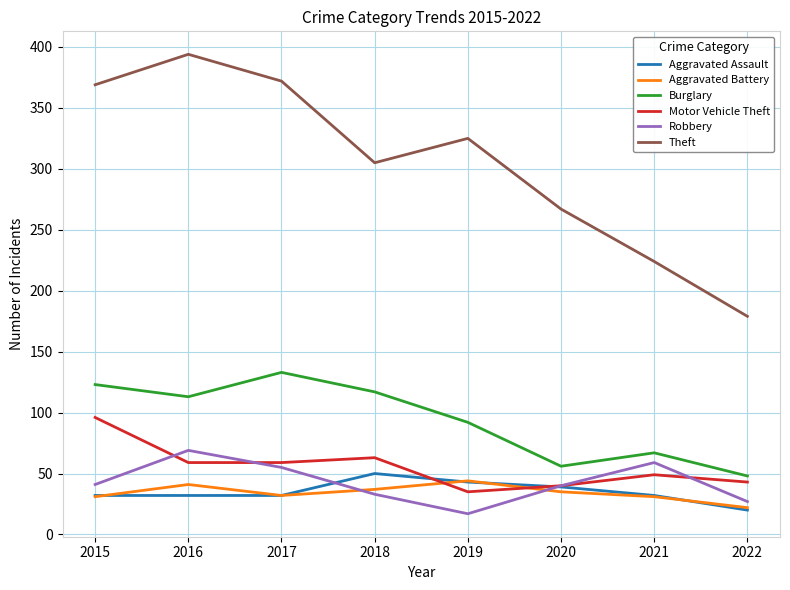

True or false: Robbery has a value of 27 at 2022.

True